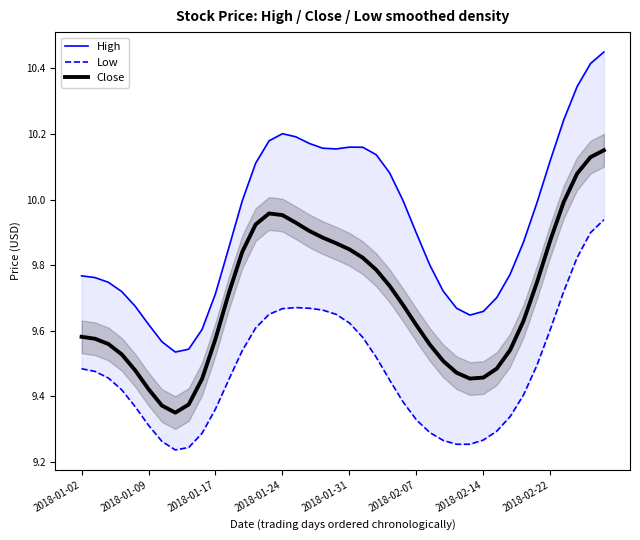

What is the average value of the High series?

9.9